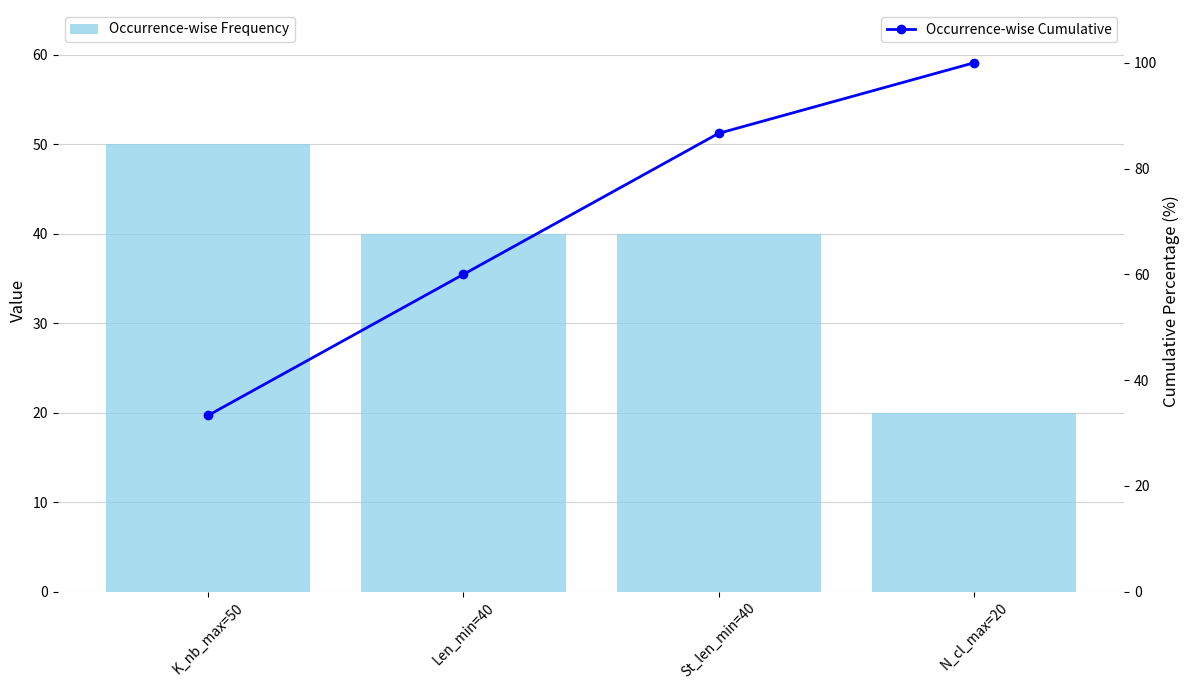

What is the label of the 3rd bar from the right?

Len_min=40